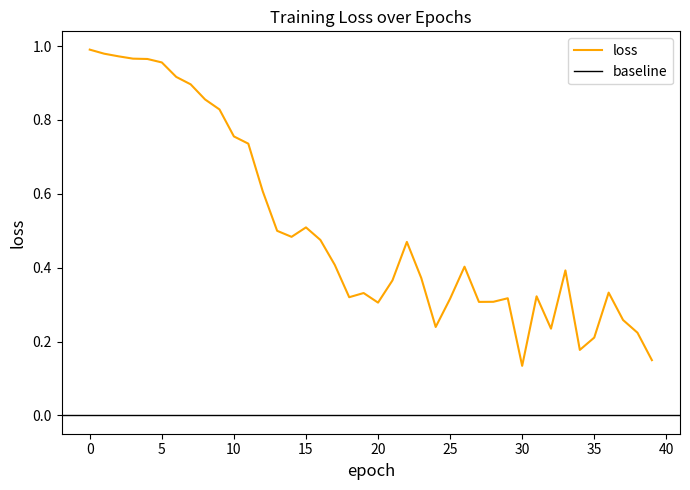

What is the average value?

0.5